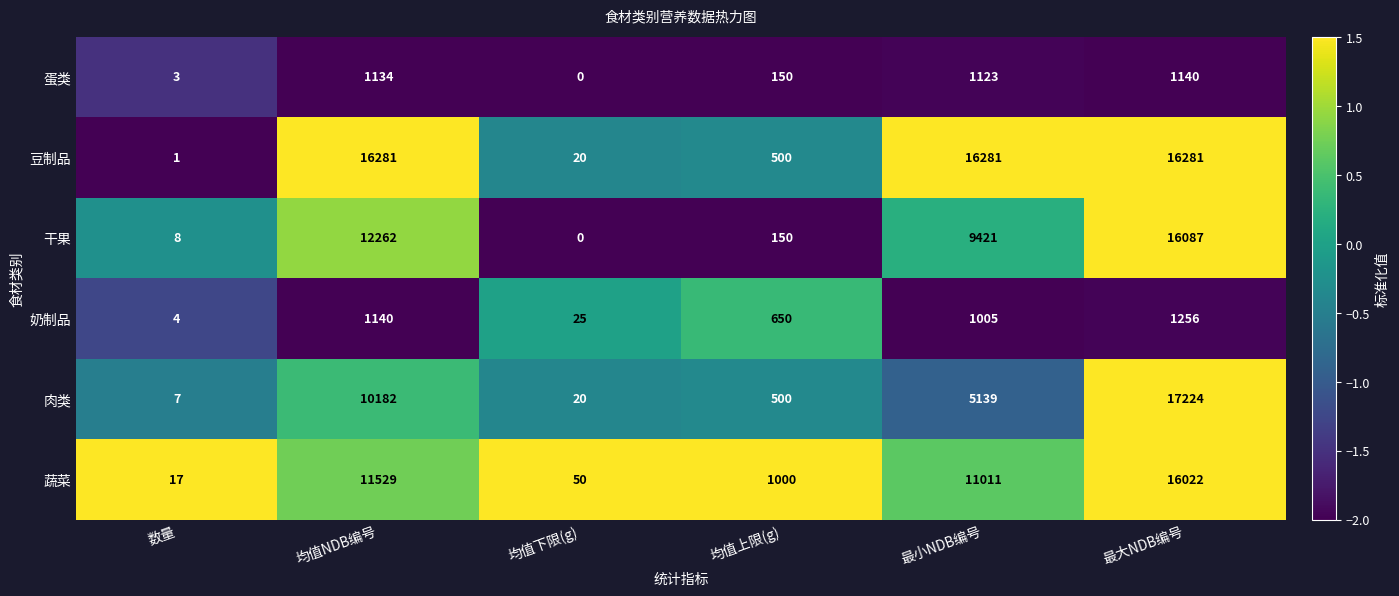

The 奶制品 series shows 4 at 数量. True or false?

True